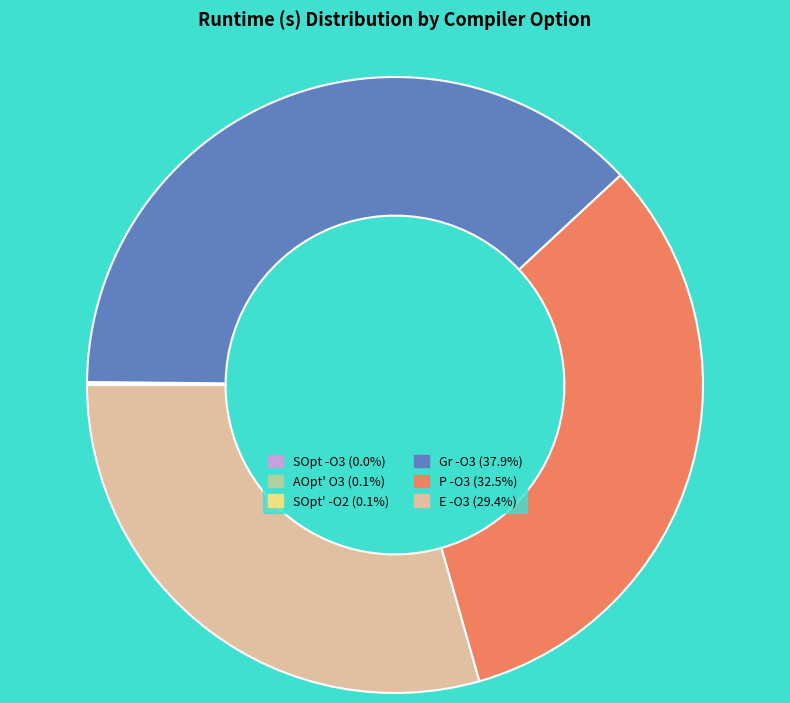

Which has a higher value, Gr -O3 or P -O3?

Gr -O3